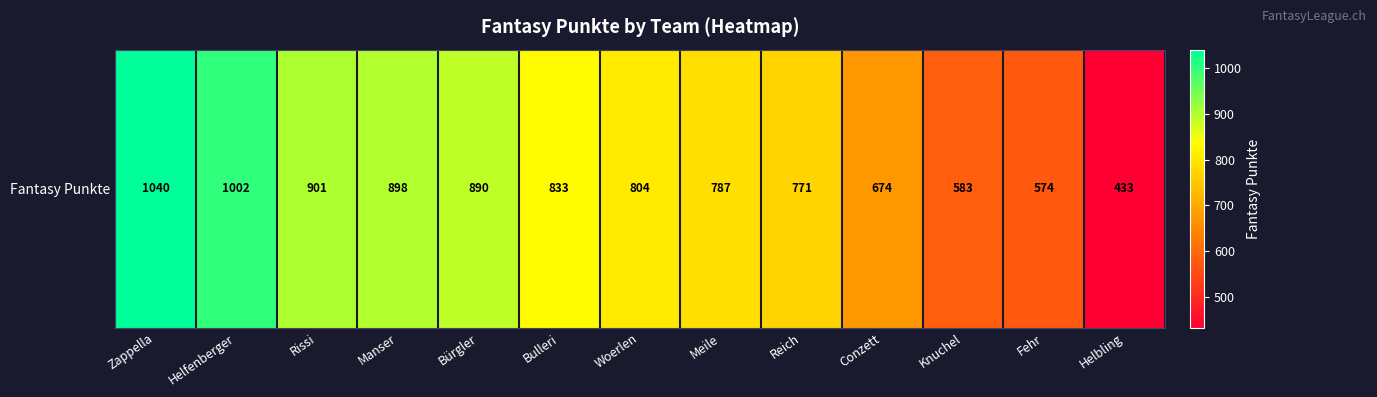

What is the change in value from Zappella to Conzett?

-366